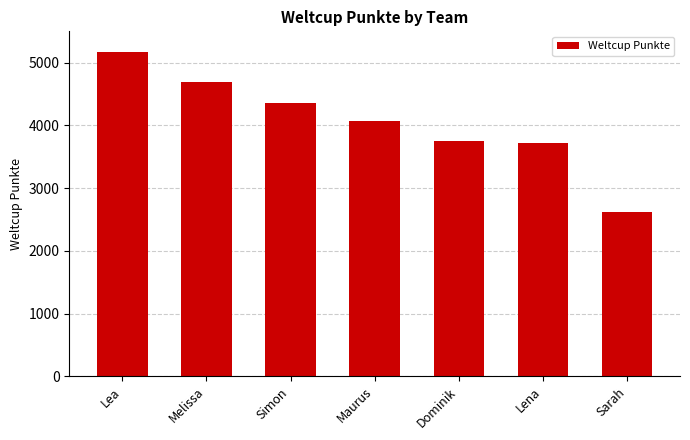

Between Melissa and Sarah, which is larger?

Melissa